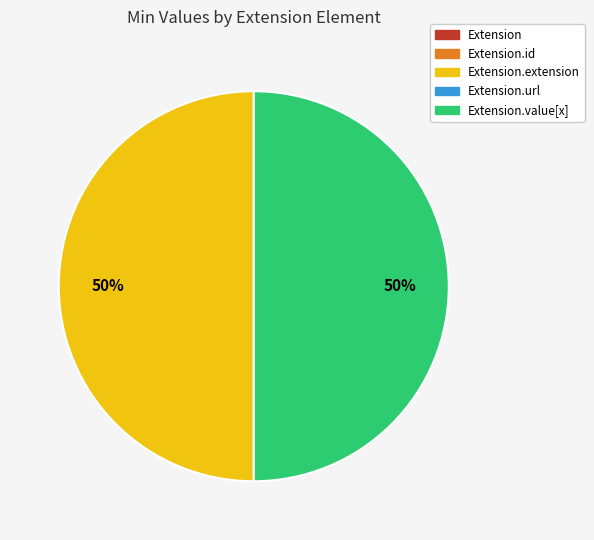

How many slices are in this pie chart?

2